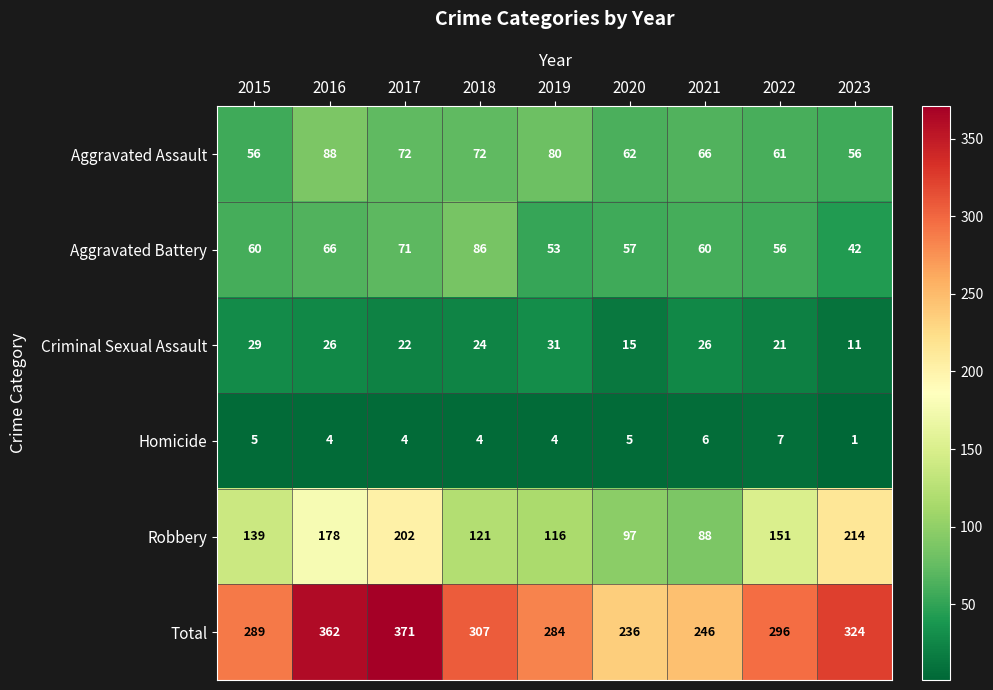

The value of Aggravated Battery at 2023 is 64. True or false?

False